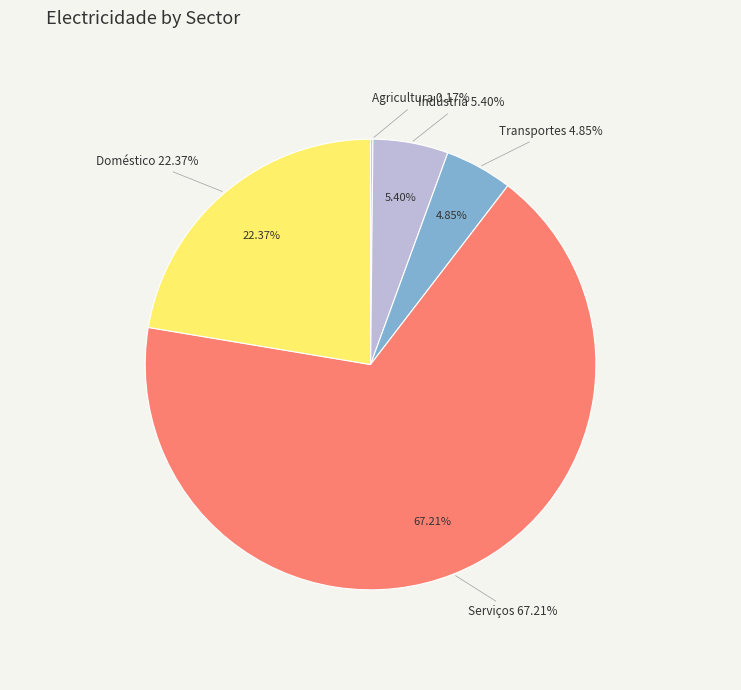

Rank the categories by value from lowest to highest.

Agricultura, Transportes, Indústria, Doméstico, Serviços